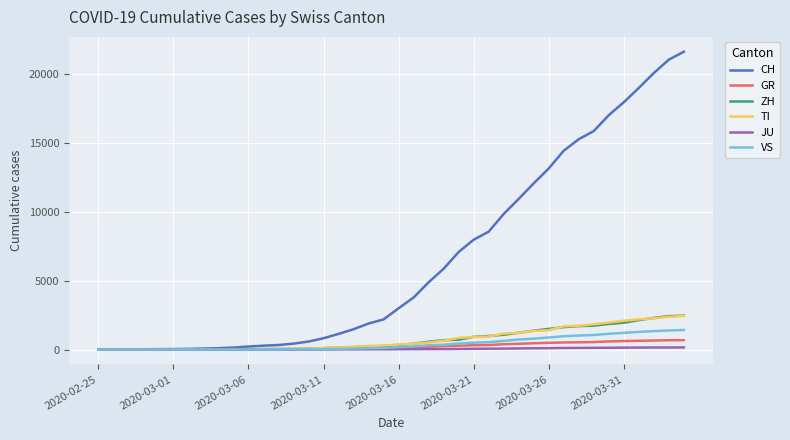

At how many categories does at least one series exceed 14003?

9